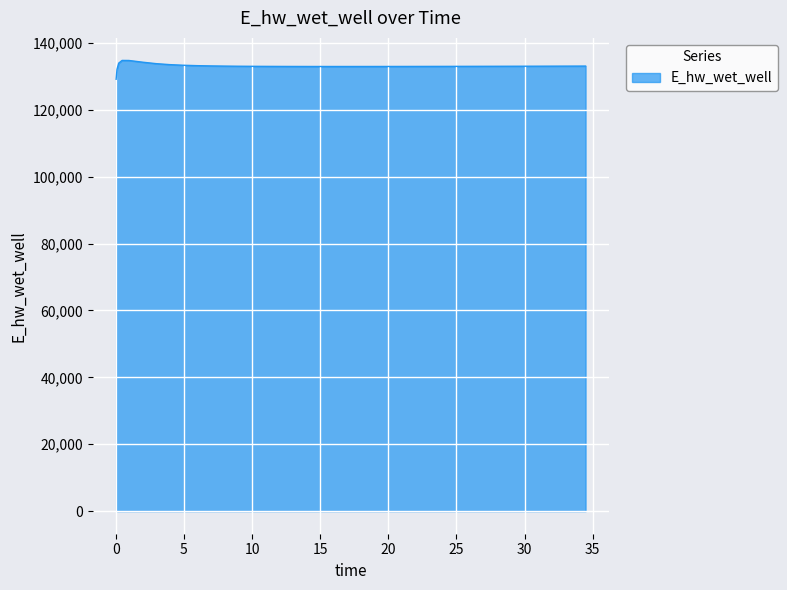

What is the sum of all values?

5321759.6